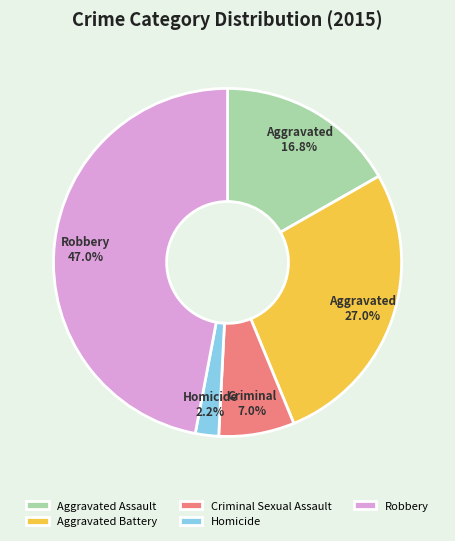

Which has a higher value, Aggravated Assault or Homicide?

Aggravated Assault